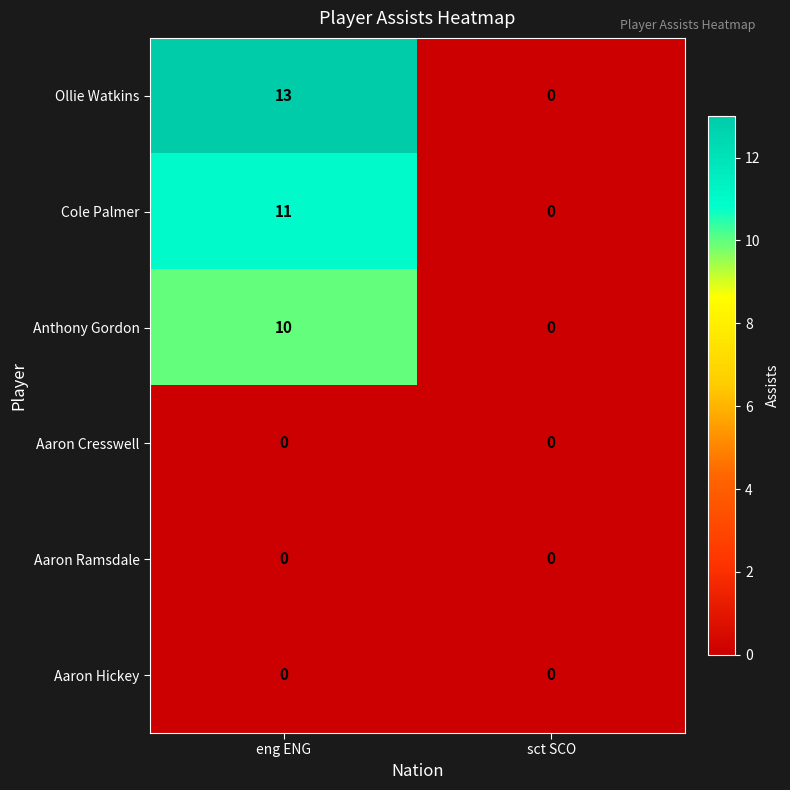

Reading left to right, extract all data points from this chart.

Ollie Watkins: 13	0
Cole Palmer: 11	0
Anthony Gordon: 10	0
Aaron Cresswell: 0	0
Aaron Ramsdale: 0	0
Aaron Hickey: 0	0